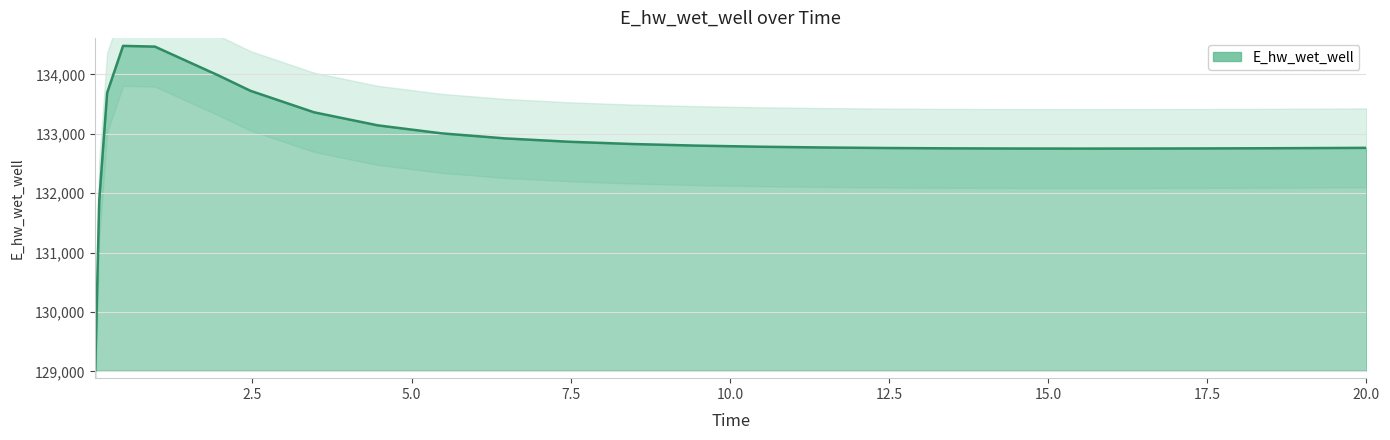

Reading right to left, transcribe all the data shown in this chart.

132764.4	132761.9	132757.8	132754.7	132752.7	132752.0	132753.0	132756.1	132761.6	132770.4	132783.5	132802.2	132828.9	132867.3	132923.6	133008.9	133143.3	133362.9	133725.3	133982.5	134468.9	134481.4	133692.5	131867.1	129015.7